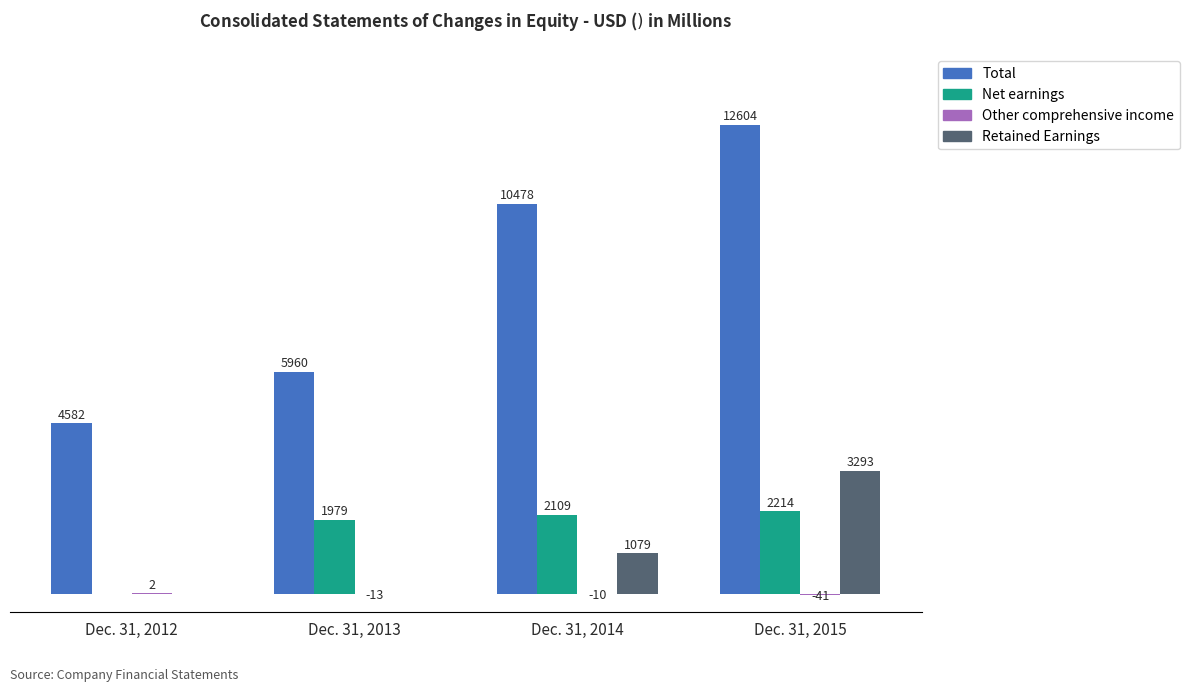

Where is Total nearest to the value 8593?

Dec. 31, 2014